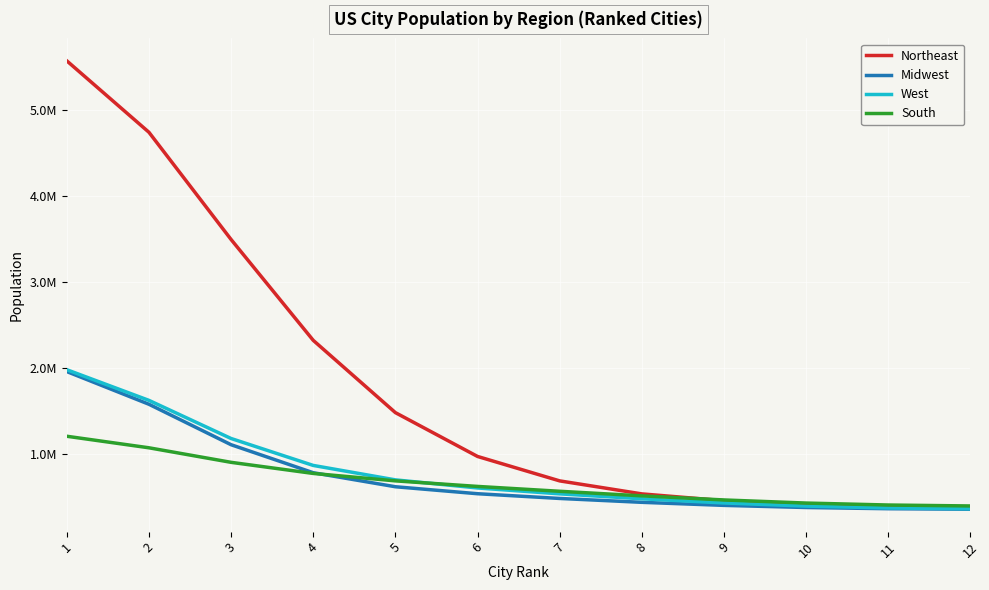

Read the Midwest value at 6.

542314.4